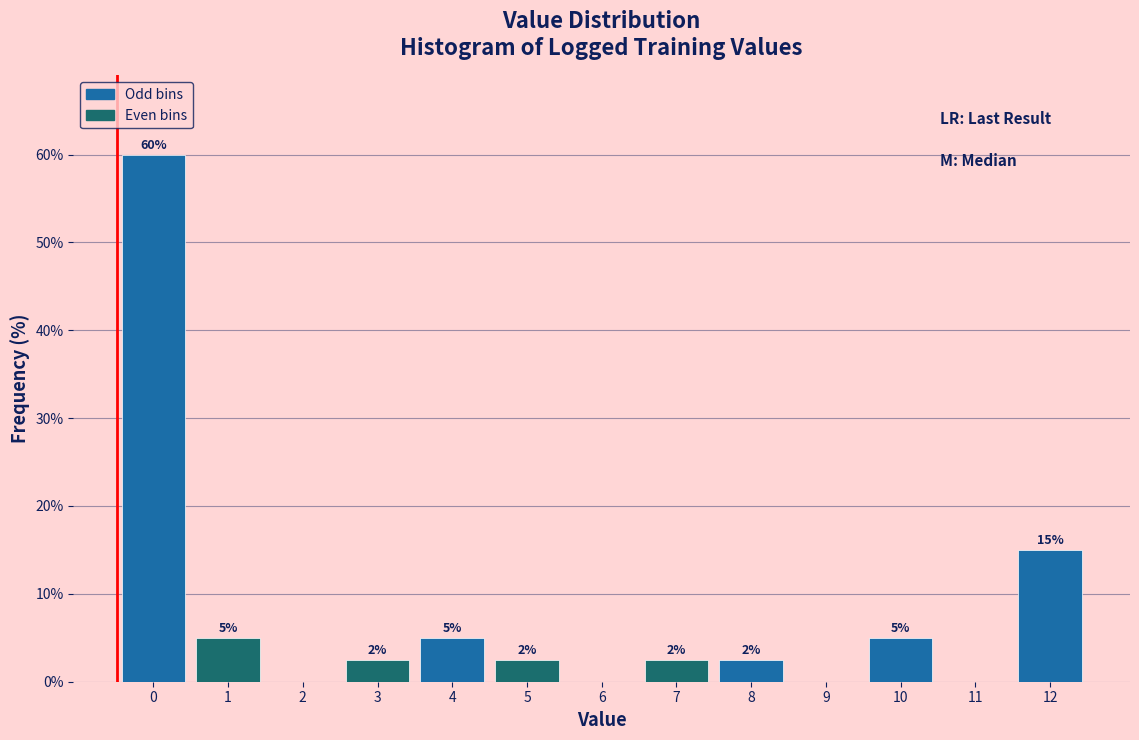

The value at 0 is 60.0. True or false?

True